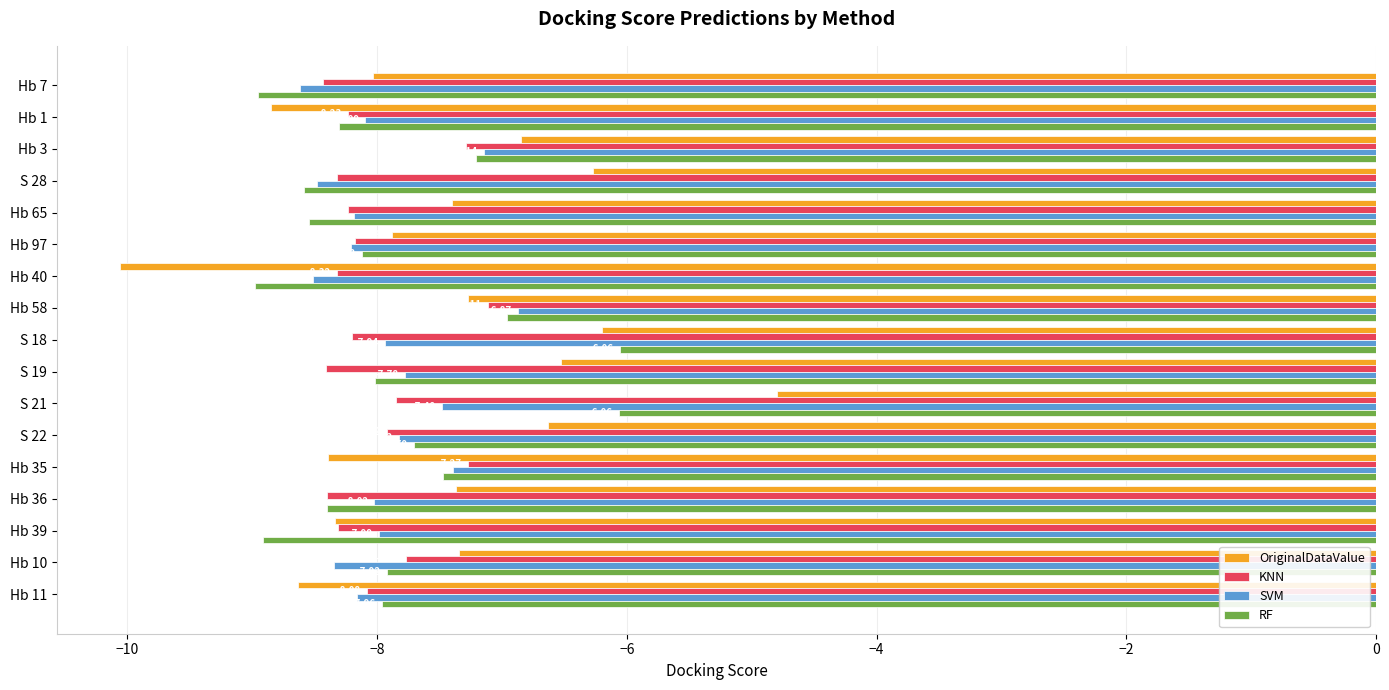

Which category has the highest value in the SVM series?

Hb 58